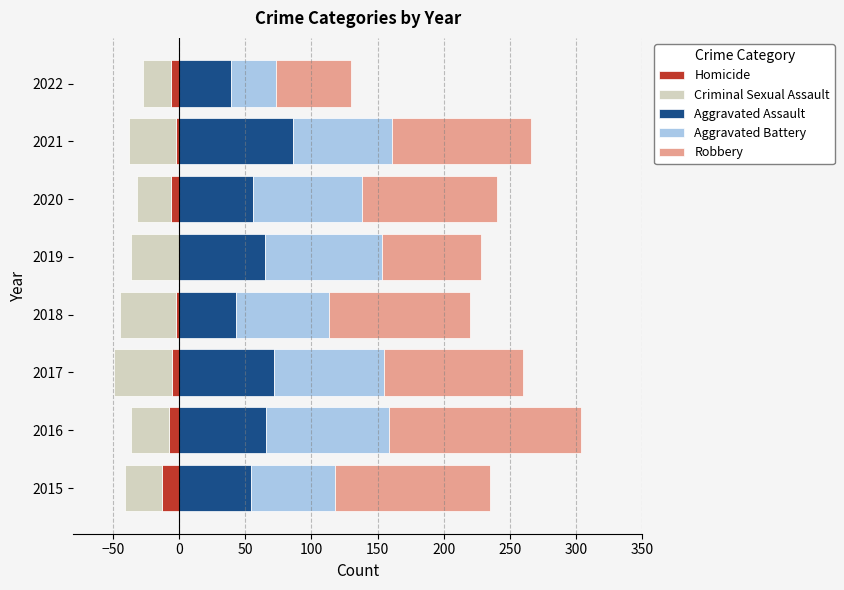

How many values in the Criminal Sexual Assault series are below -28?

4